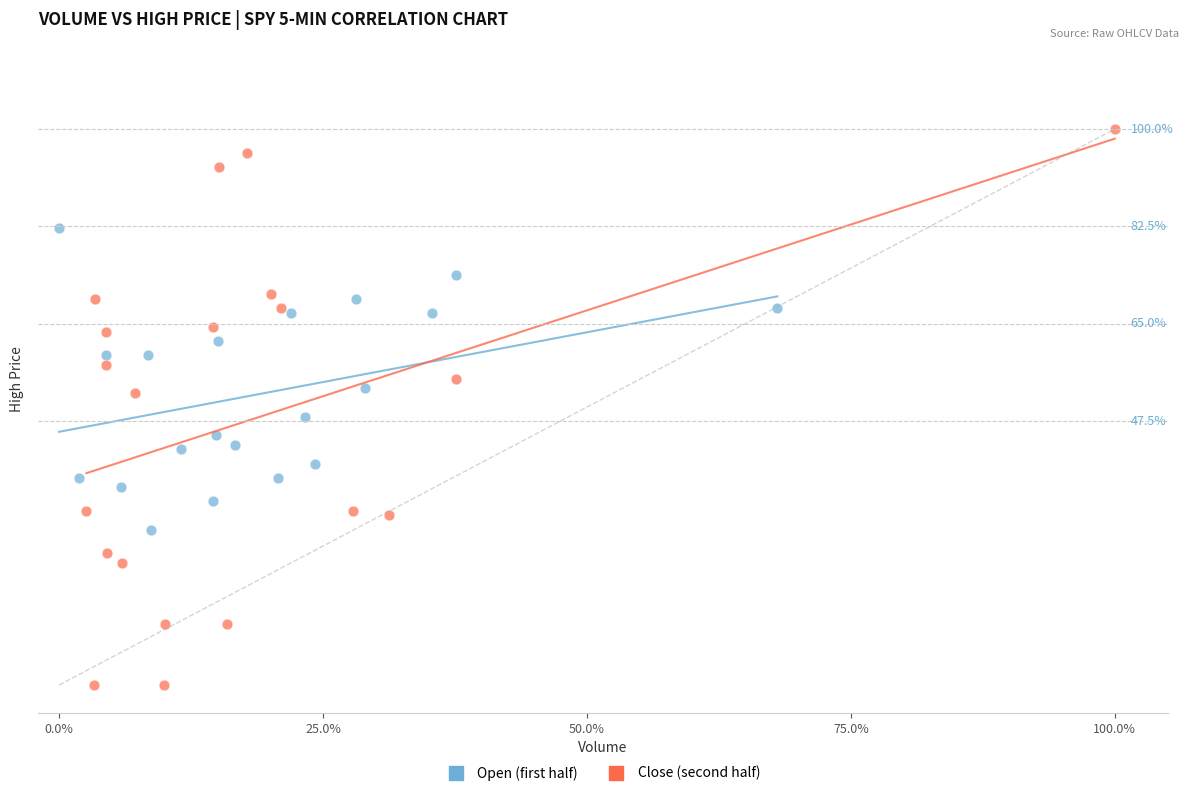

Which series contains the lowest Y value?

Close (second half)